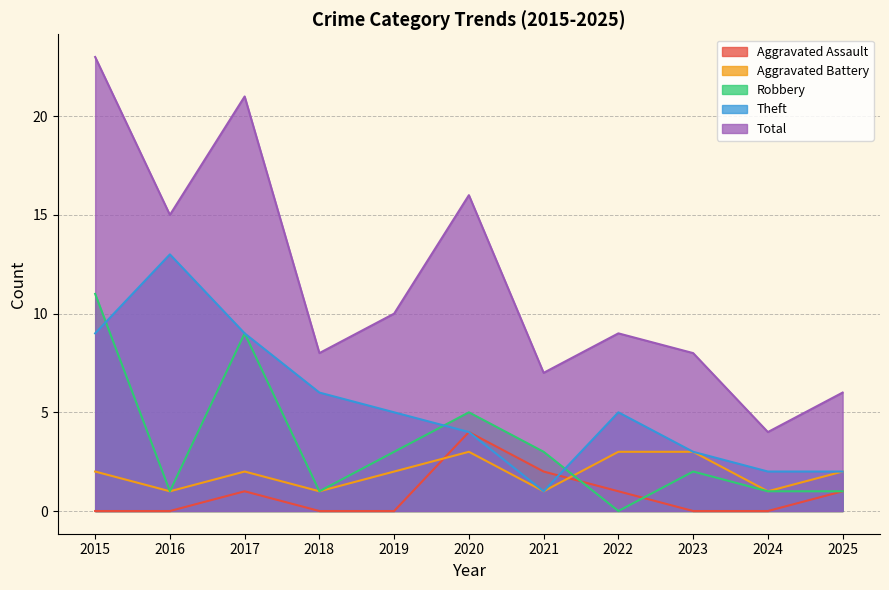

Which series has the widest spread of values?

Total